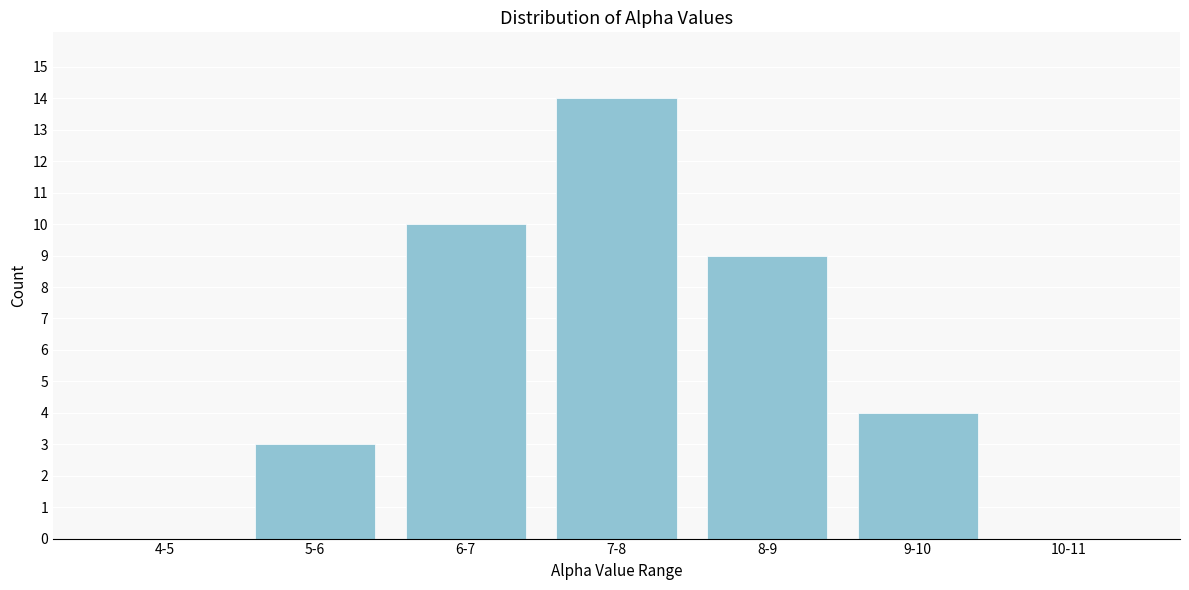

Reading left to right, what are all the values shown in this chart?

4-5=0	5-6=3	6-7=10	7-8=14	8-9=9	9-10=4	10-11=0